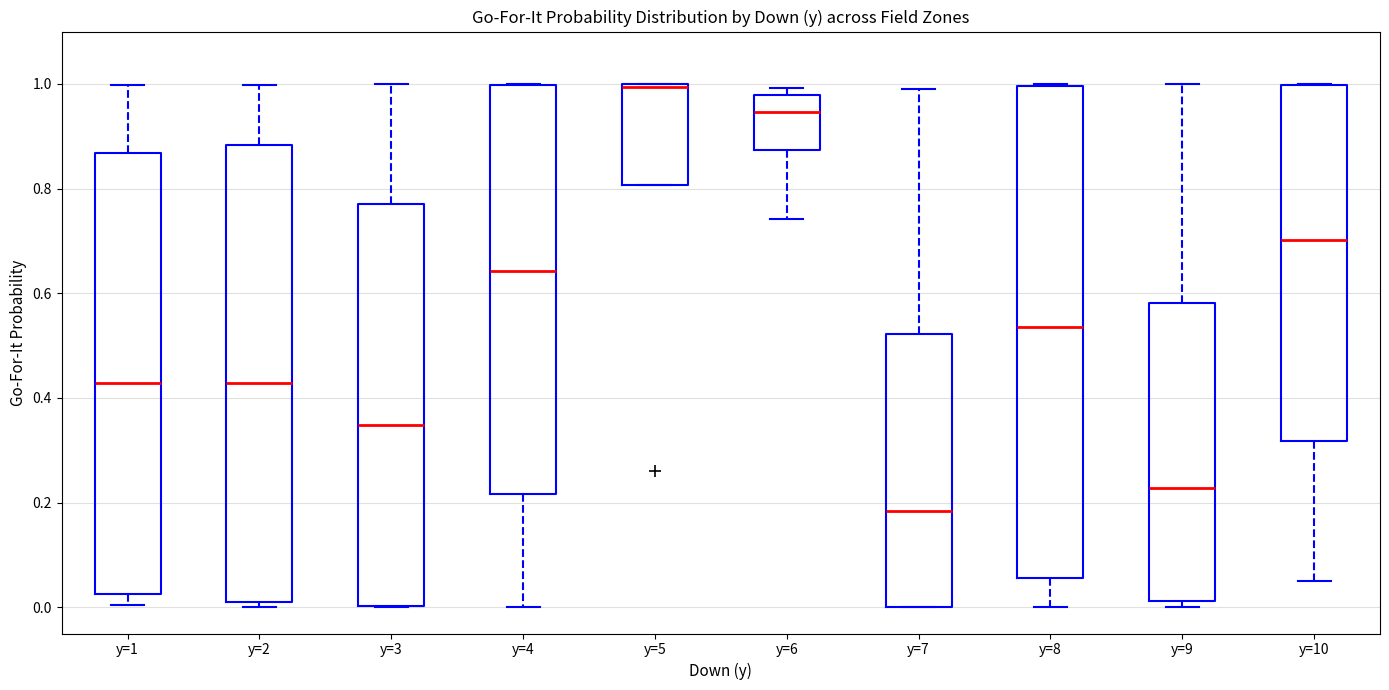

Reading left to right, read every box against the y-axis: the position of its median line, the range the box covers, and the ends of its whiskers. The values are not printed on the chart, so give them approximately, as read against the axis.

y=1: median 0.42, box 0.02 to 0.86, whiskers 0.00 to 1.00
y=2: median 0.42, box 0.02 to 0.88, whiskers 0.00 to 1.00
y=3: median 0.34, box 0.00 to 0.78, whiskers 0.00 to 1.00
y=4: median 0.64, box 0.22 to 1.00, whiskers 0.00 to 1.00
y=5: median 1.00, box 0.80 to 1.00, whiskers 0.80 to 1.00
y=6: median 0.94, box 0.88 to 0.98, whiskers 0.74 to 1.00
y=7: median 0.18, box 0.00 to 0.52, whiskers 0.00 to 1.00
y=8: median 0.54, box 0.06 to 1.00, whiskers 0.00 to 1.00
y=9: median 0.22, box 0.02 to 0.58, whiskers 0.00 to 1.00
y=10: median 0.70, box 0.32 to 1.00, whiskers 0.04 to 1.00